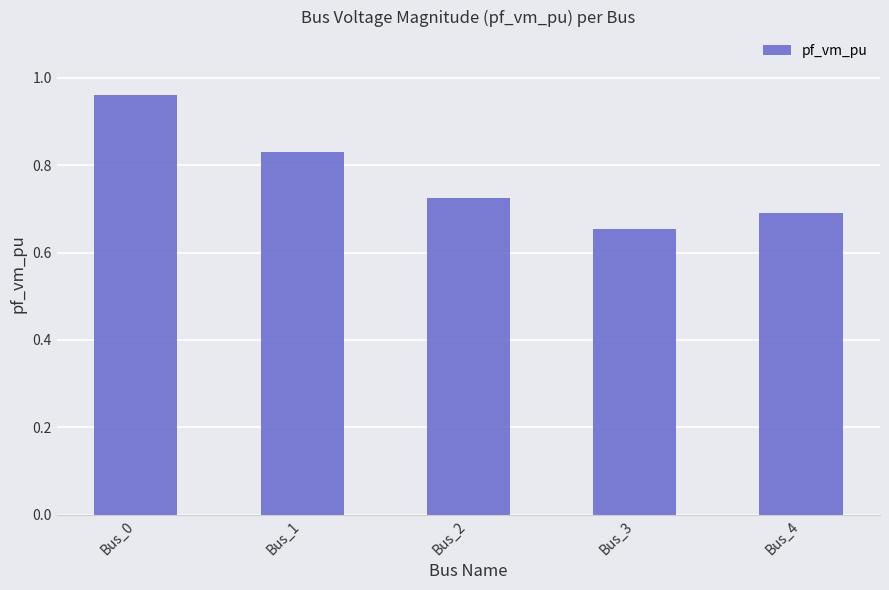

Which category has the highest value across all series?

Bus_0